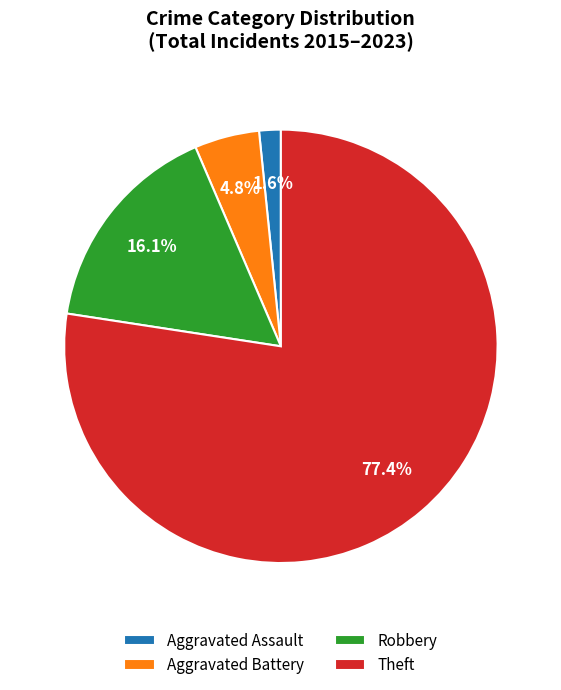

Which has a higher value, Robbery or Aggravated Assault?

Robbery